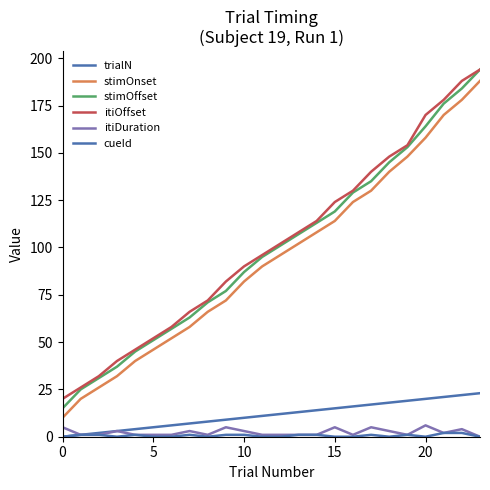

True or false: stimOffset and itiOffset cross at least once.

False